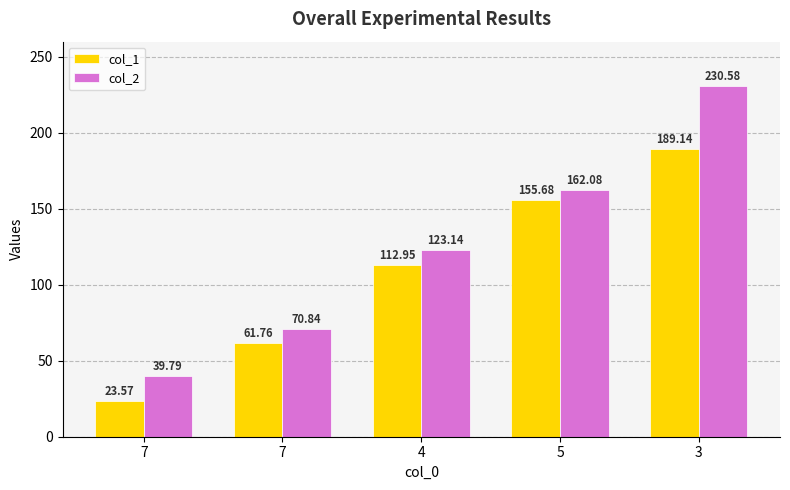

What is the difference between the maximum and minimum values in the col_1 series?

165.6